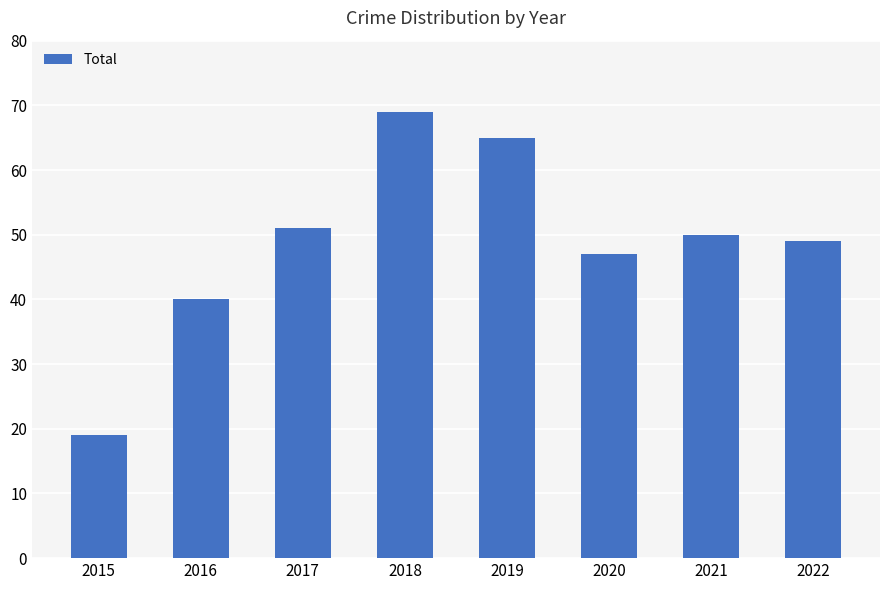

What is the value of the 3rd bar from the left?

51